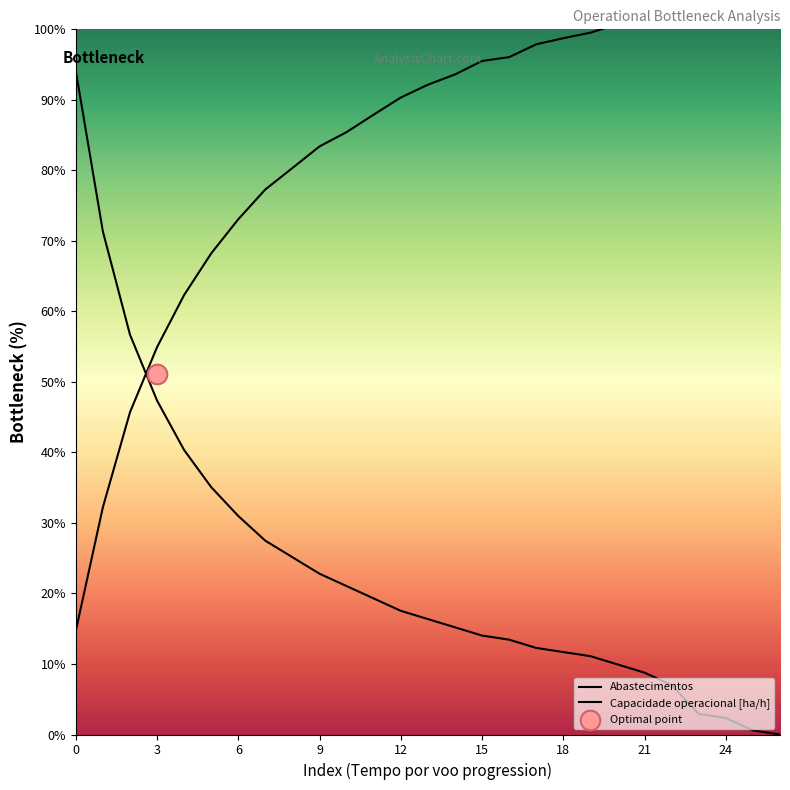

Which series has the largest Y range (max minus min)?

Abastecimentos